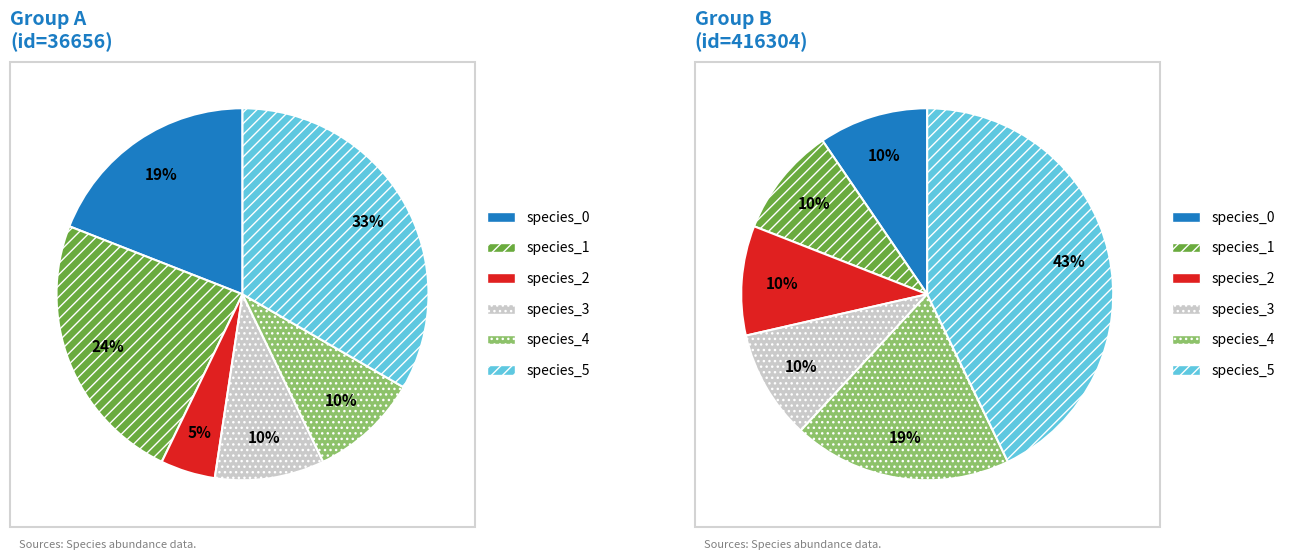

Combined, do species_2 and species_0 account for over 50%?

No